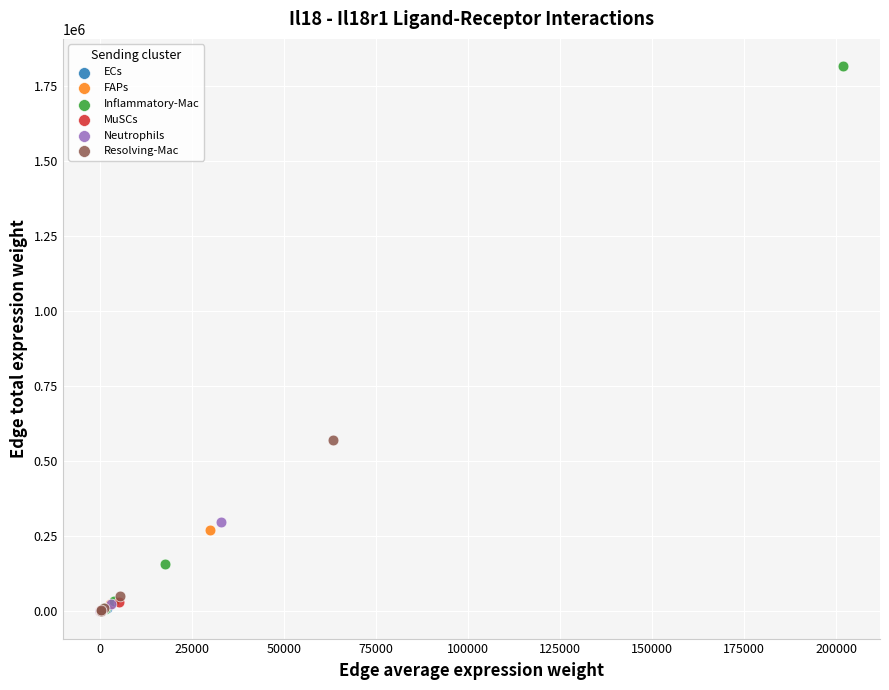

Which series has the widest spread of Y values?

Inflammatory-Mac